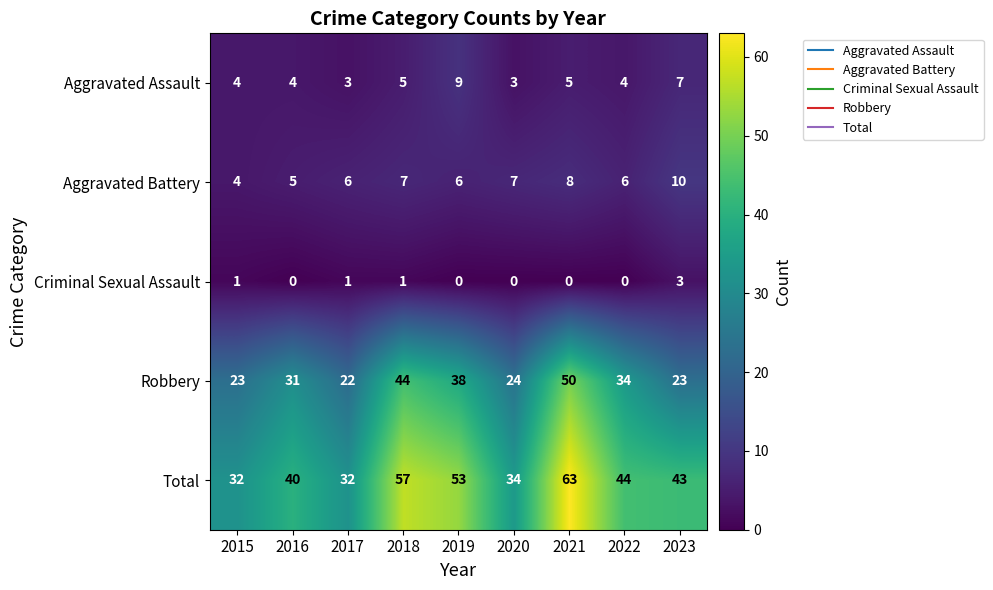

What is the maximum value shown in the chart?

63